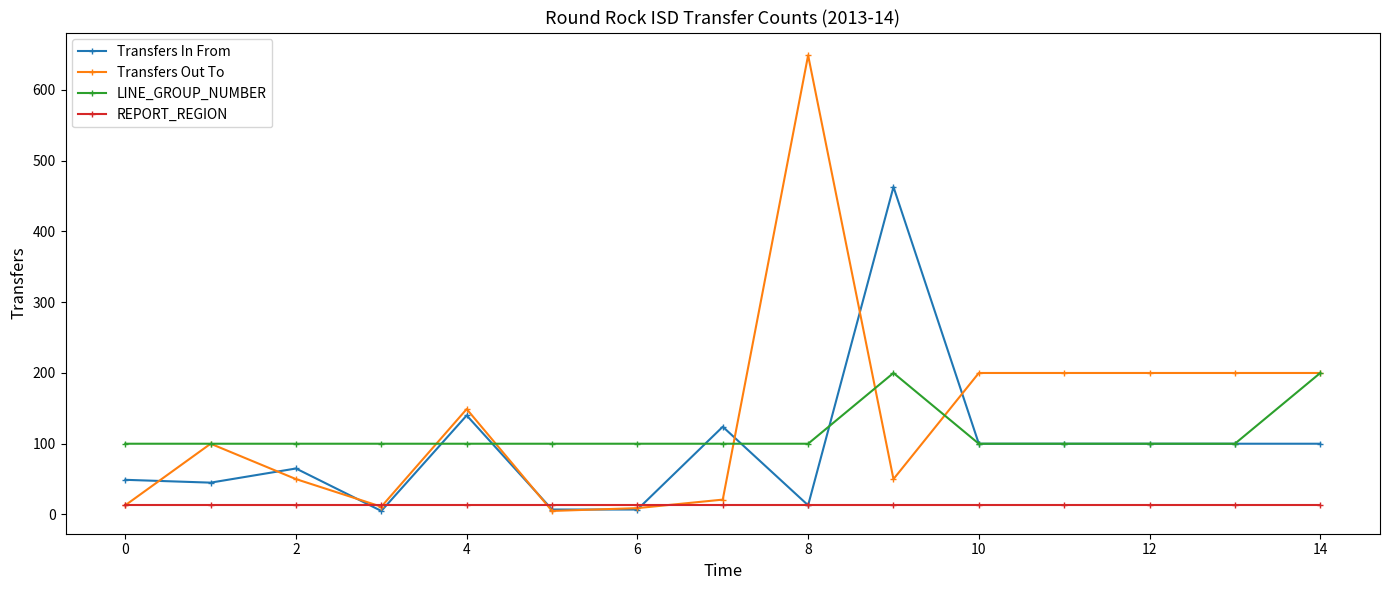

What is the average value of the REPORT_REGION series?

13